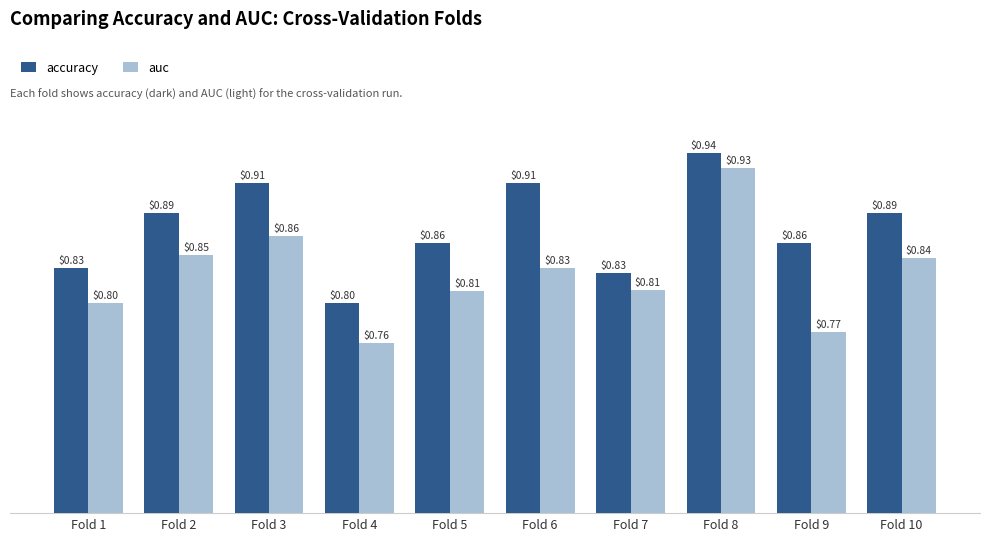

The accuracy series shows 0.4 at Fold 4. True or false?

False